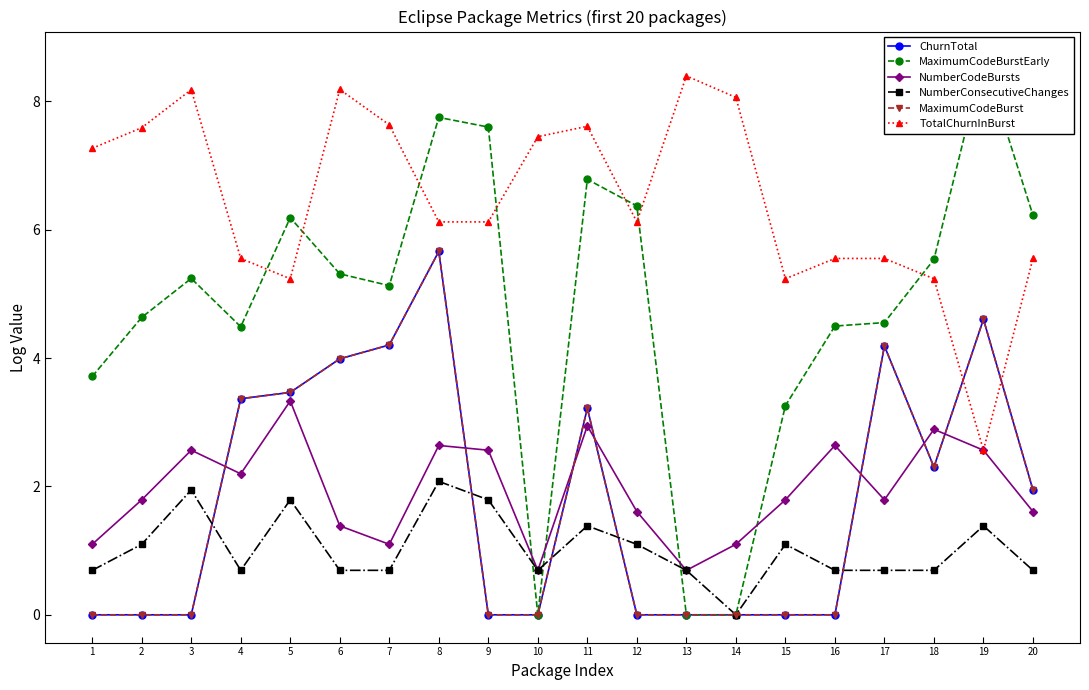

The ChurnTotal series shows -3.9 at 15. True or false?

False